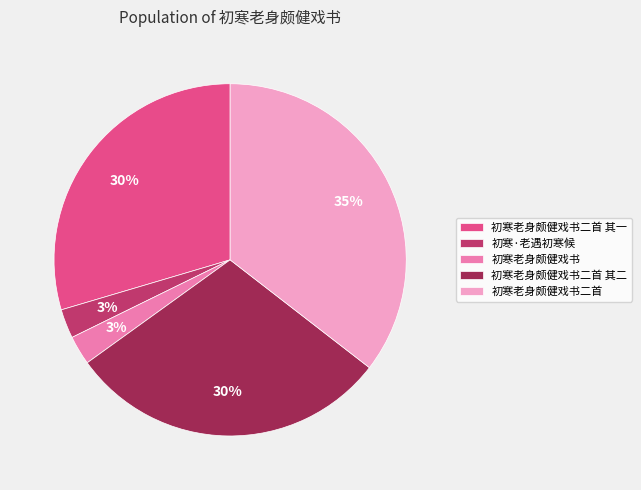

Is it true that 初寒老身颇健戏书 is 3% of the pie?

True